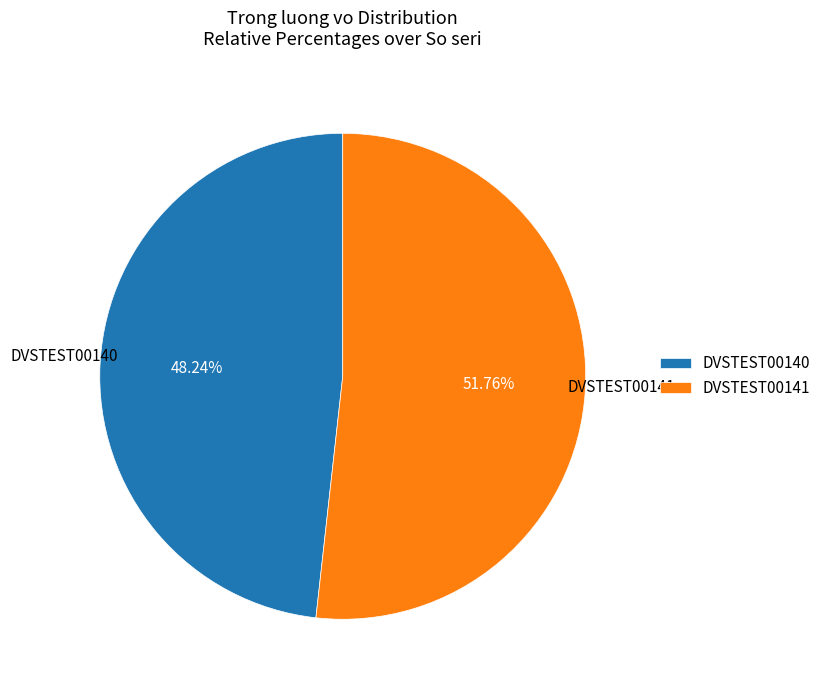

To the nearest percent, what percentage of the pie is DVSTEST00140?

48%